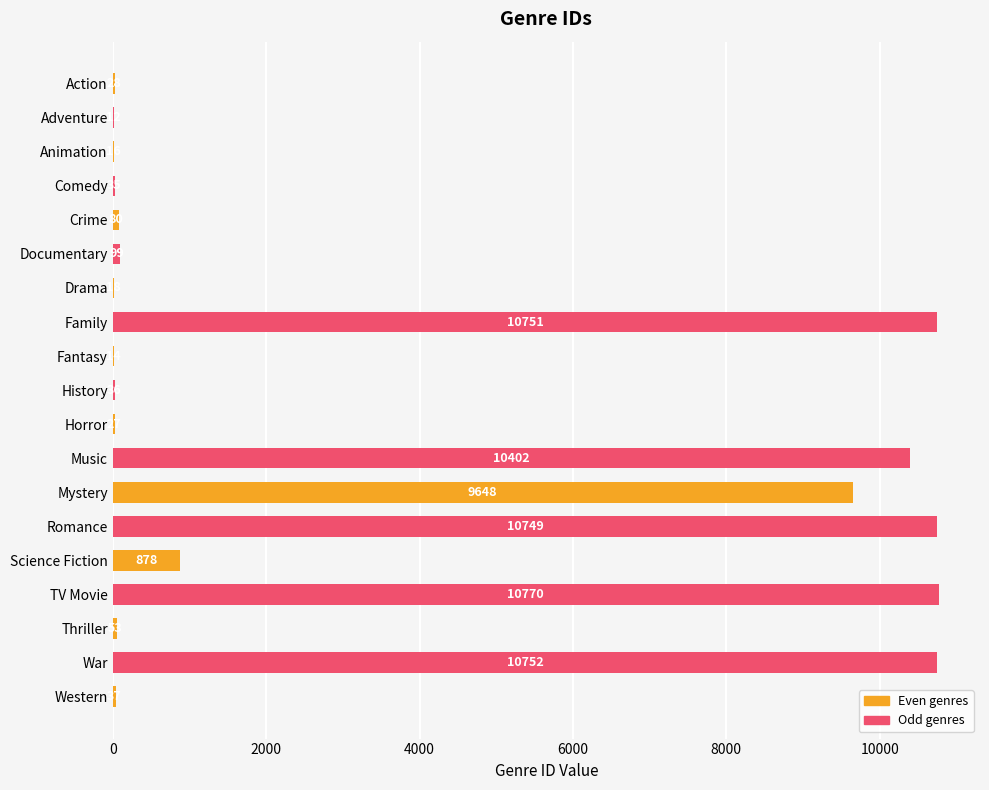

Count the number of categories in the chart.

19